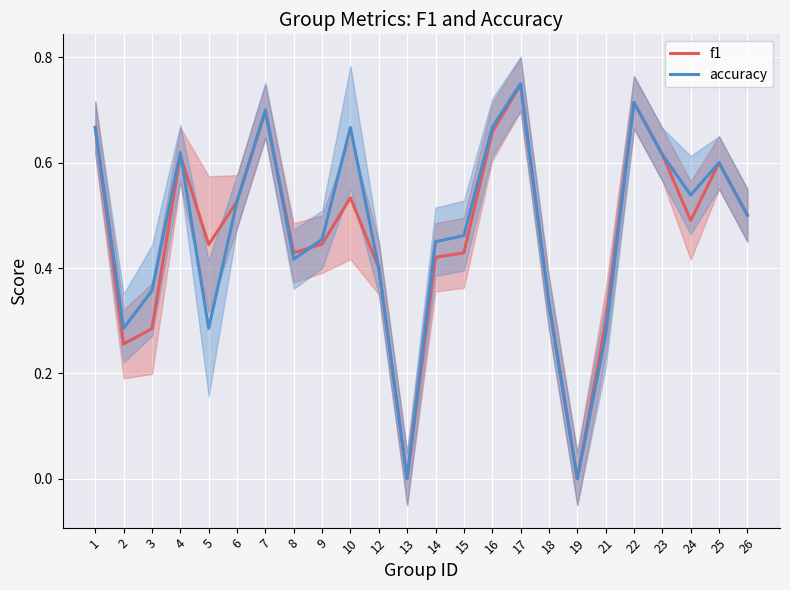

Reading right to left, extract all data points from this chart.

f1: 26=0.5	25=0.6	24=0.5	23=0.6	22=0.7	21=0.3	19=0.0	18=0.3	17=0.7	16=0.7	15=0.4	14=0.4	13=0.0	12=0.4	10=0.5	9=0.4	8=0.4	7=0.7	6=0.5	5=0.4	4=0.6	3=0.3	2=0.3	1=0.7
accuracy: 26=0.5	25=0.6	24=0.5	23=0.6	22=0.7	21=0.3	19=0.0	18=0.3	17=0.8	16=0.7	15=0.5	14=0.5	13=0.0	12=0.4	10=0.7	9=0.5	8=0.4	7=0.7	6=0.5	5=0.3	4=0.6	3=0.4	2=0.3	1=0.7